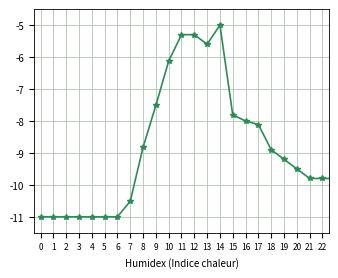

How many categories are shown in the chart?

27